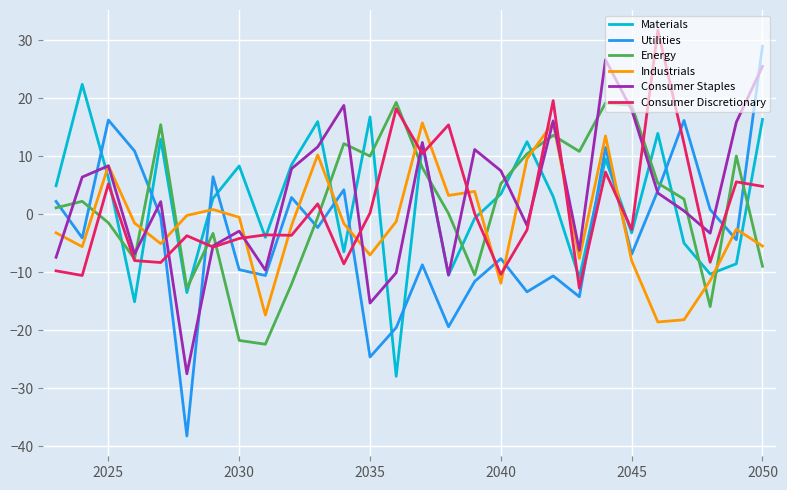

Which series ends up on top after the final intersection of Industrials and Energy?

Industrials